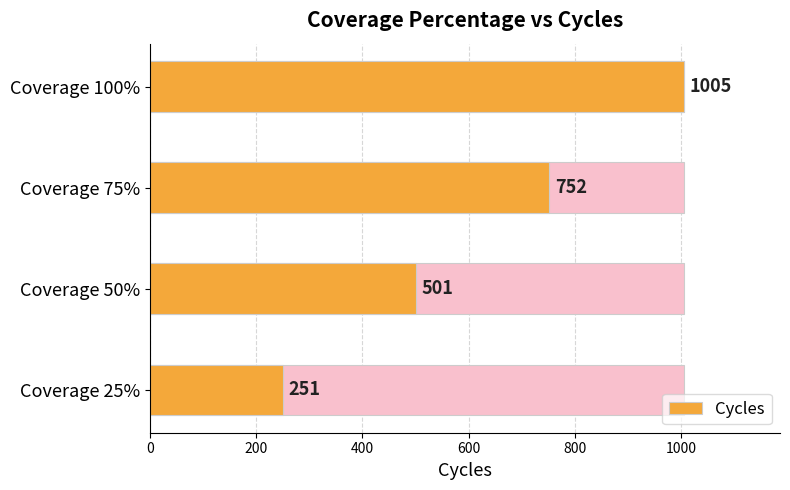

Reading left to right, extract all data points from this chart.

251	501	752	1005